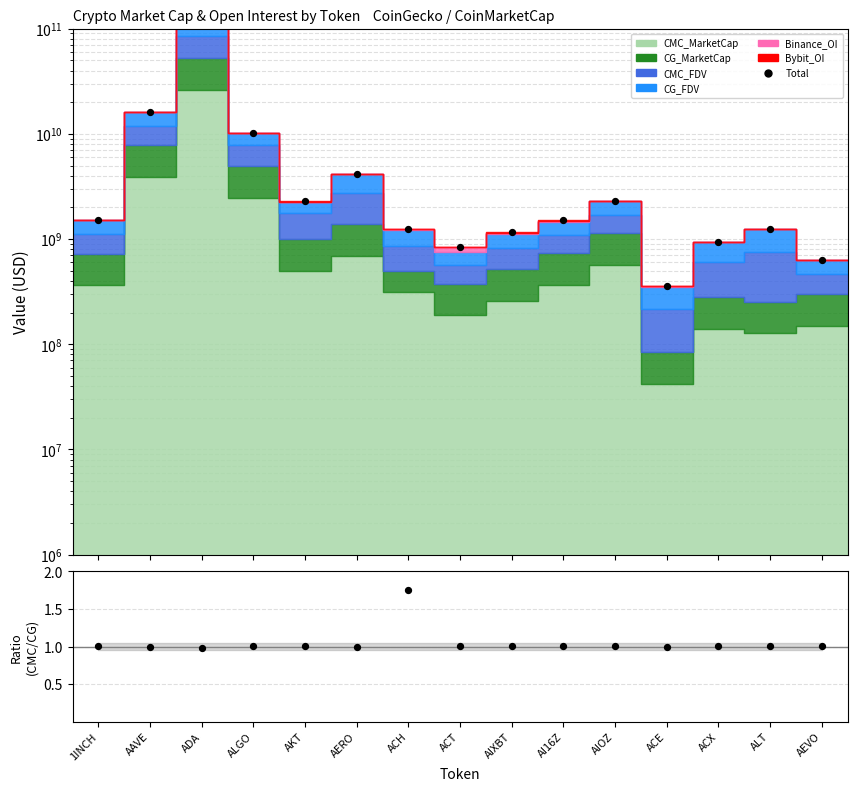

At how many categories does at least one series exceed 71603142048?

1